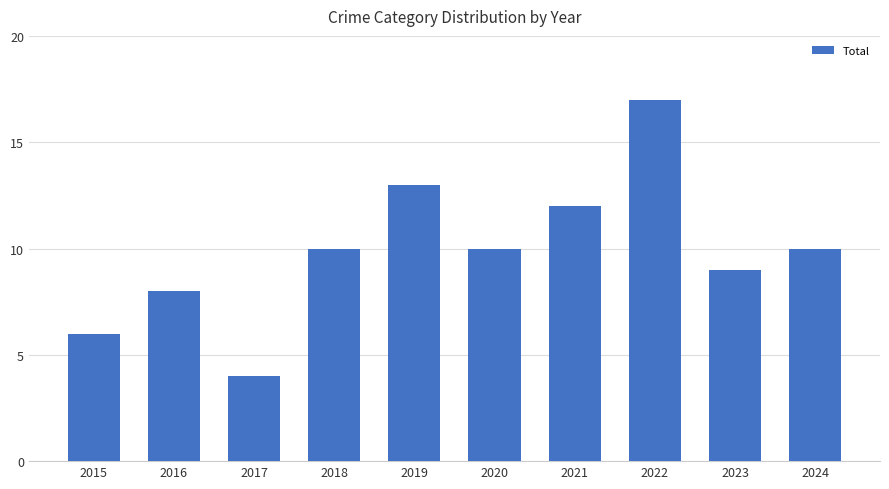

The chart shows a value of 9 at 2023. True or false?

True